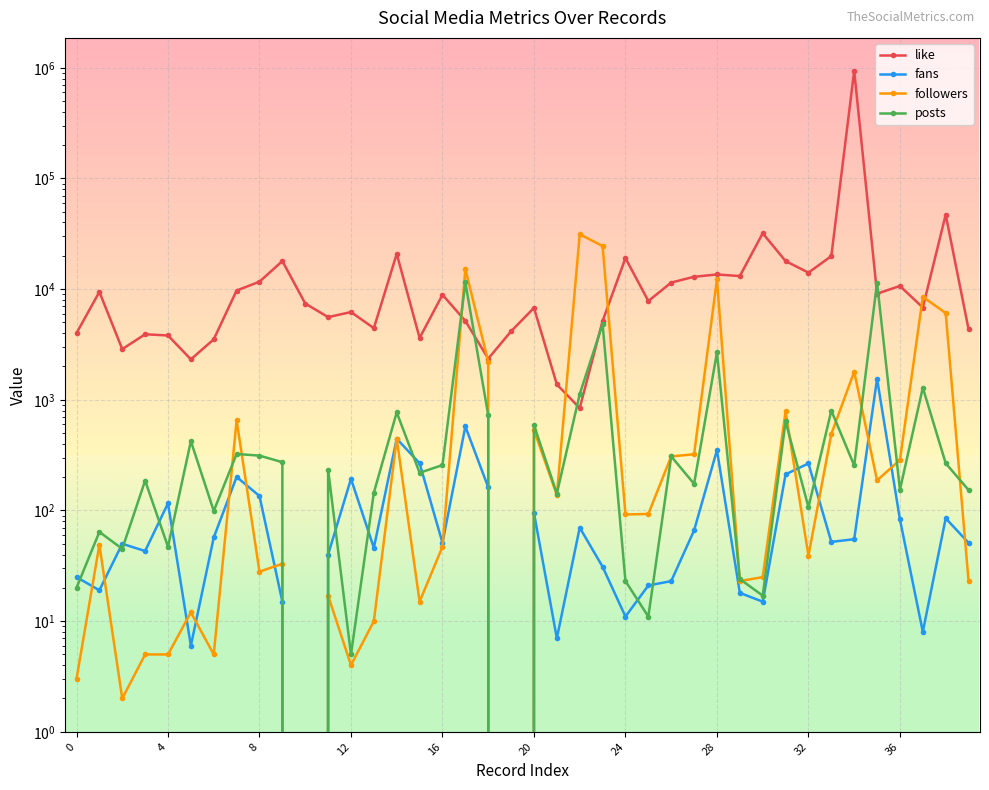

How many data points in followers are less than 92?

20